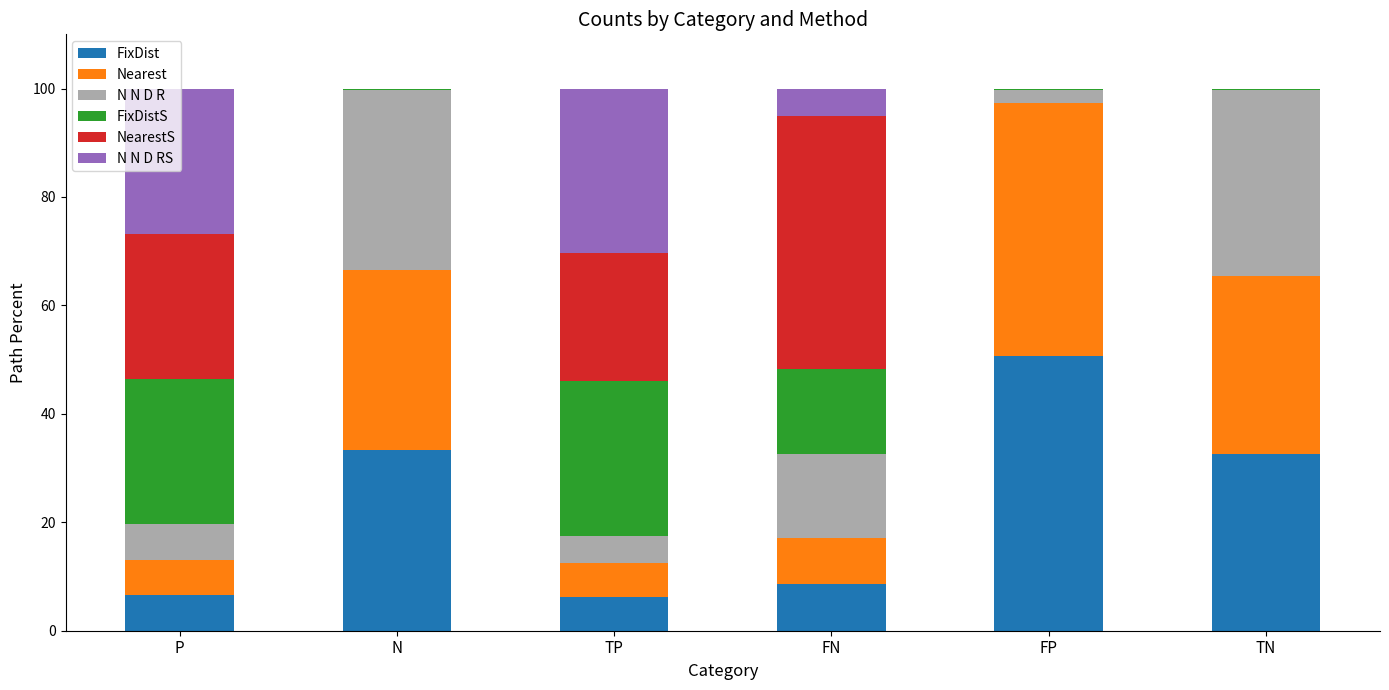

What is the maximum value for FixDist?

50.6